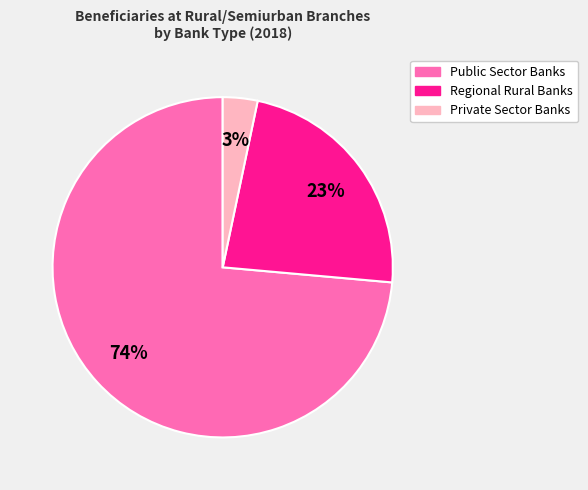

Does Public Sector Banks represent more than half of the total?

Yes